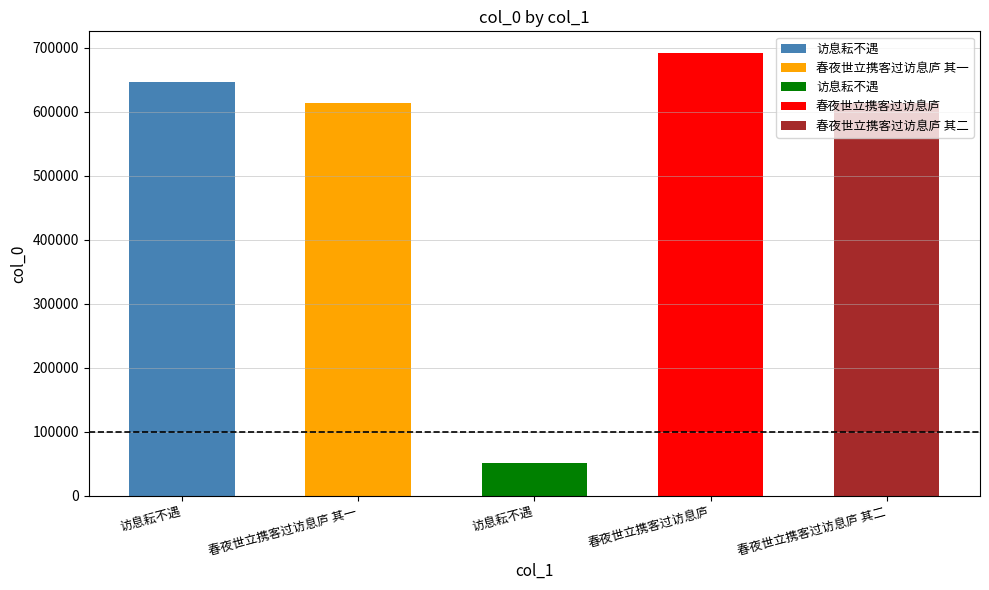

List the labels in order of value, largest first.

春夜世立携客过访息庐, 访息耘不遇, 春夜世立携客过访息庐 其二, 春夜世立携客过访息庐 其一, 访息耘不遇